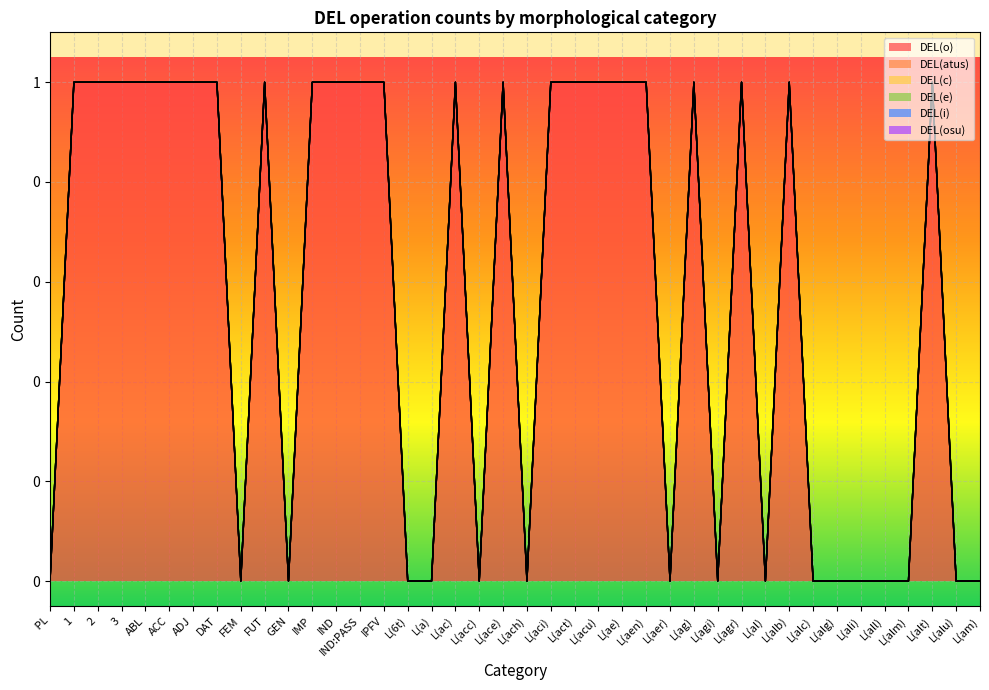

What is the difference between the highest and lowest values at L(alb)?

1